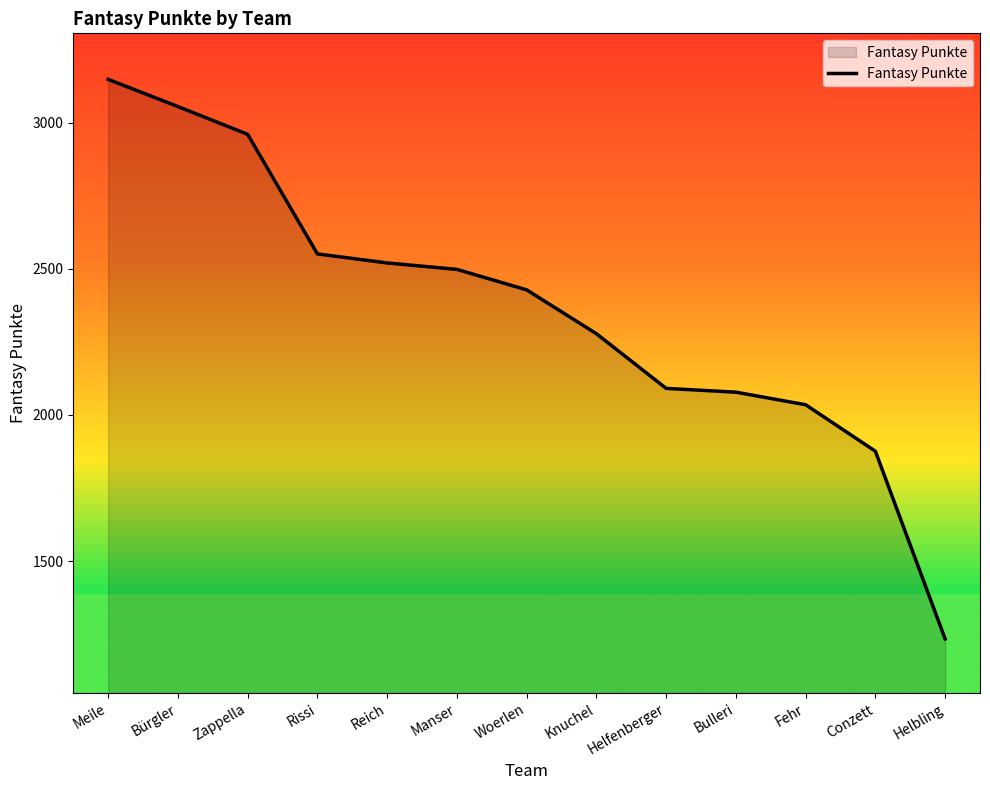

How many series are shown in this chart?

1